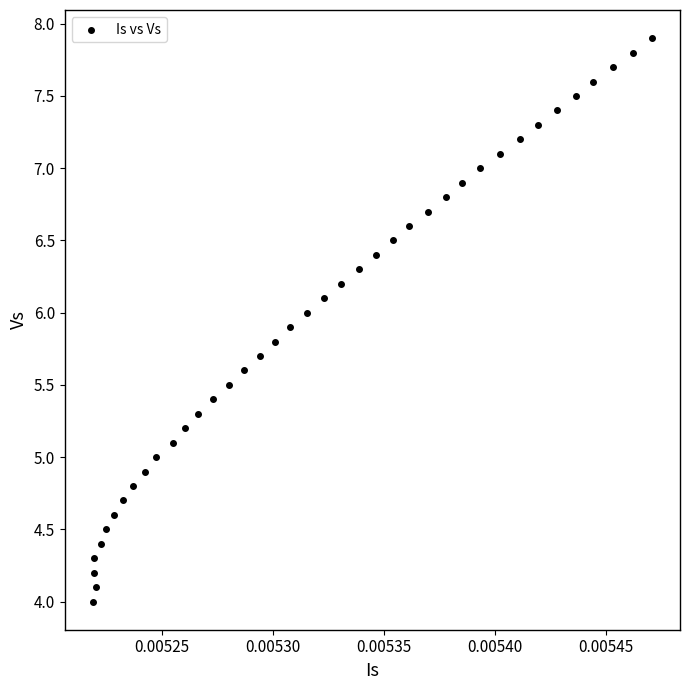

What is the range of Y values (max minus min)?

3.9